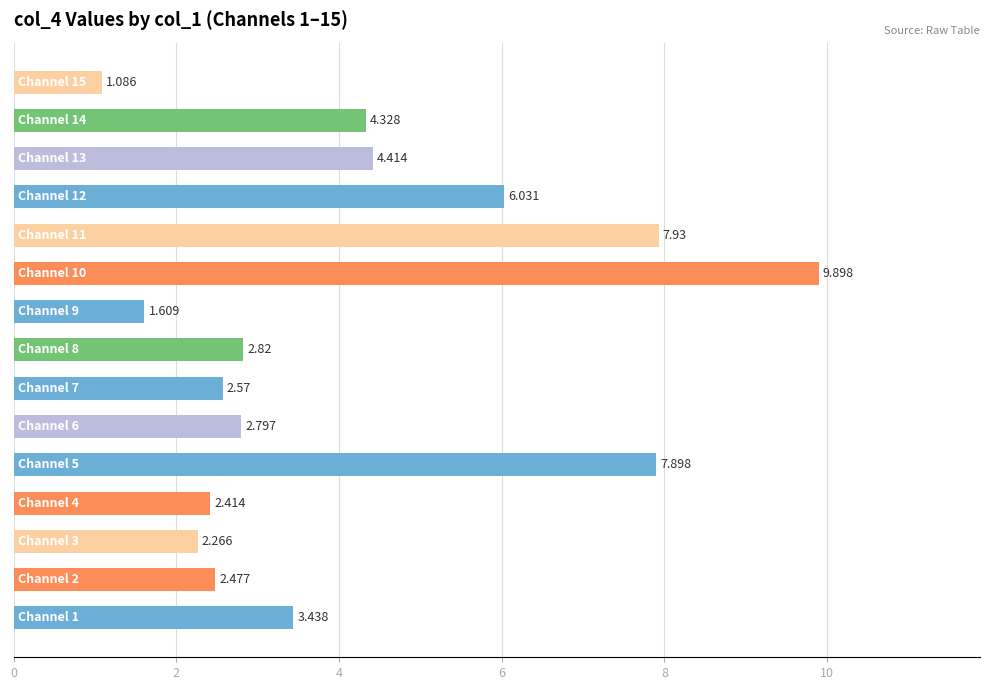

Does the chart contain any negative values?

No